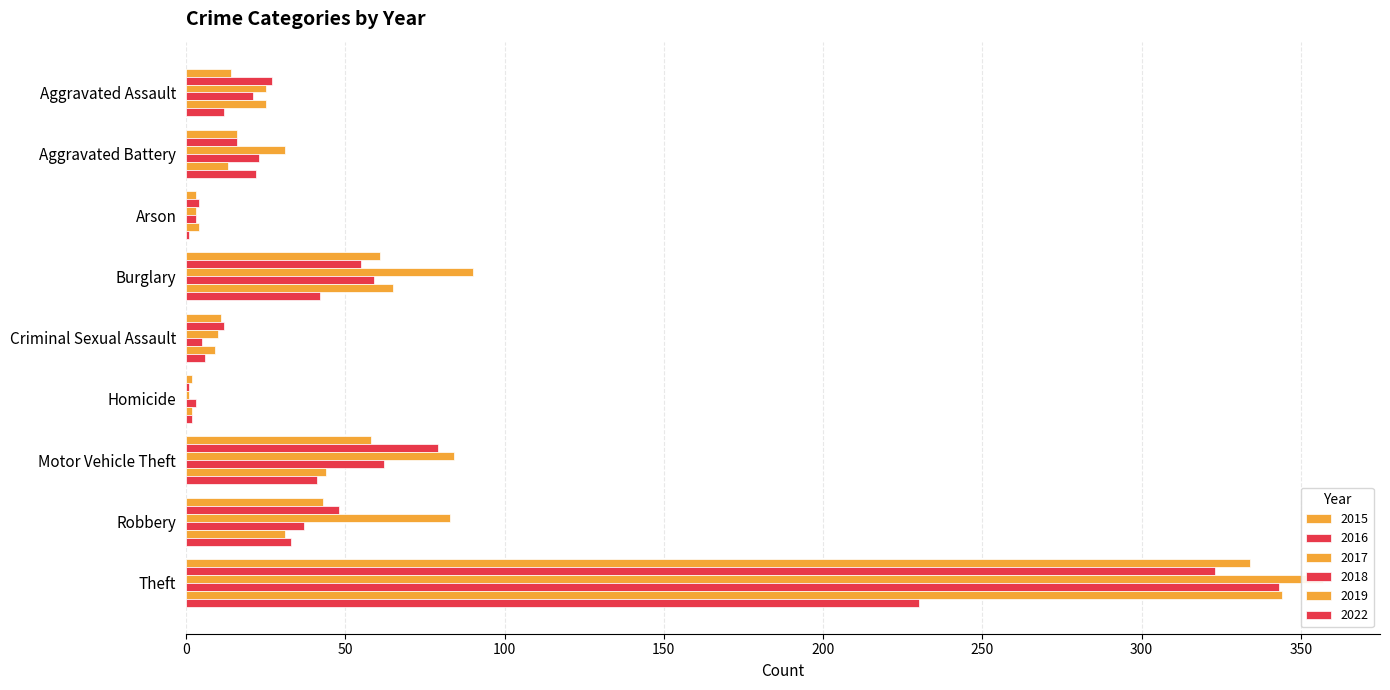

Does the chart contain any negative values?

No